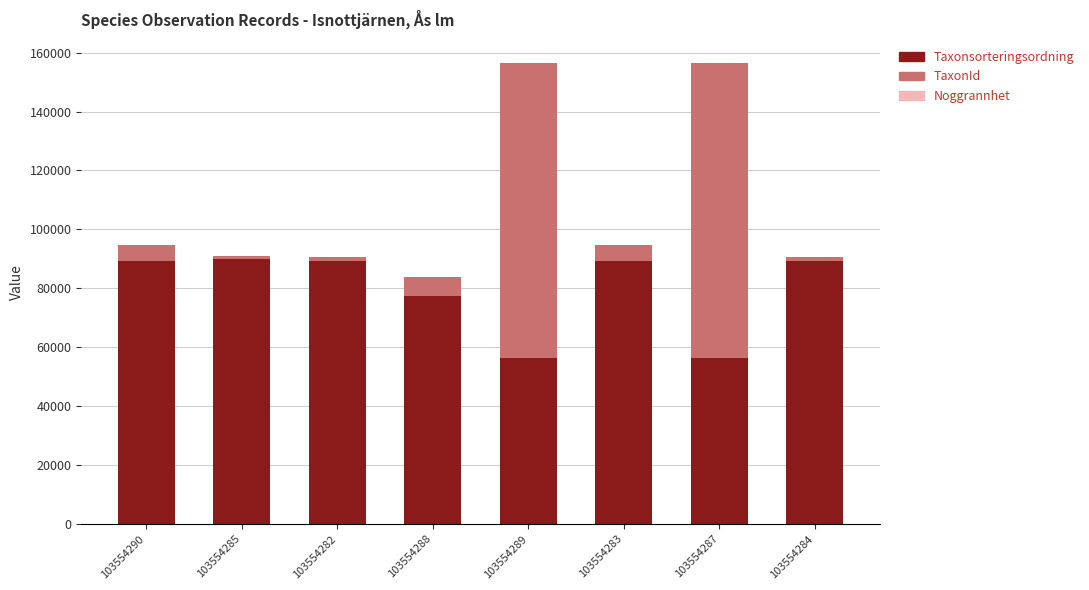

What is the sum of all Taxonsorteringsordning values?

637732